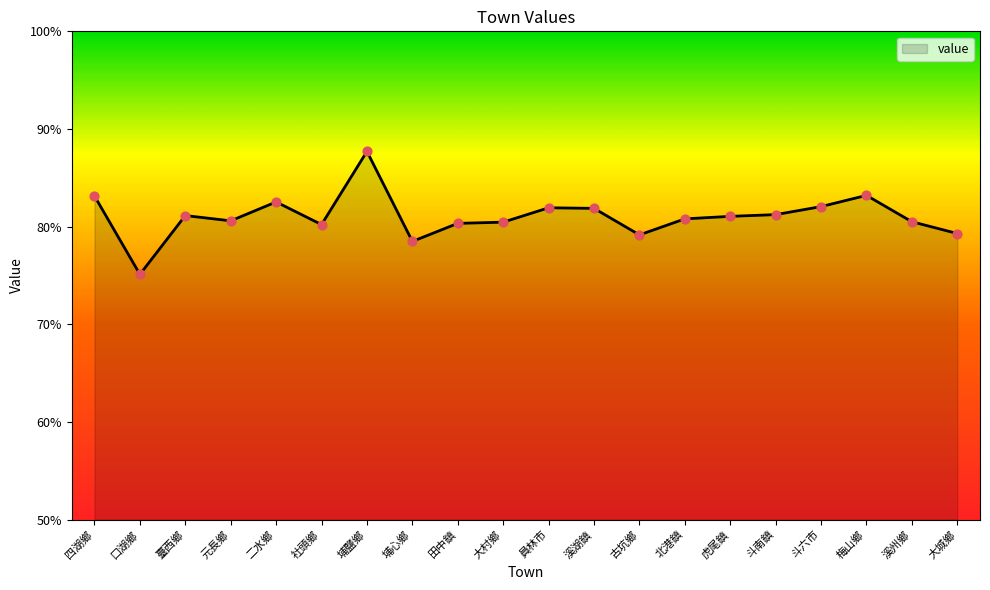

What is the change in value from 元長鄉 to 田中鎮?

-0.3